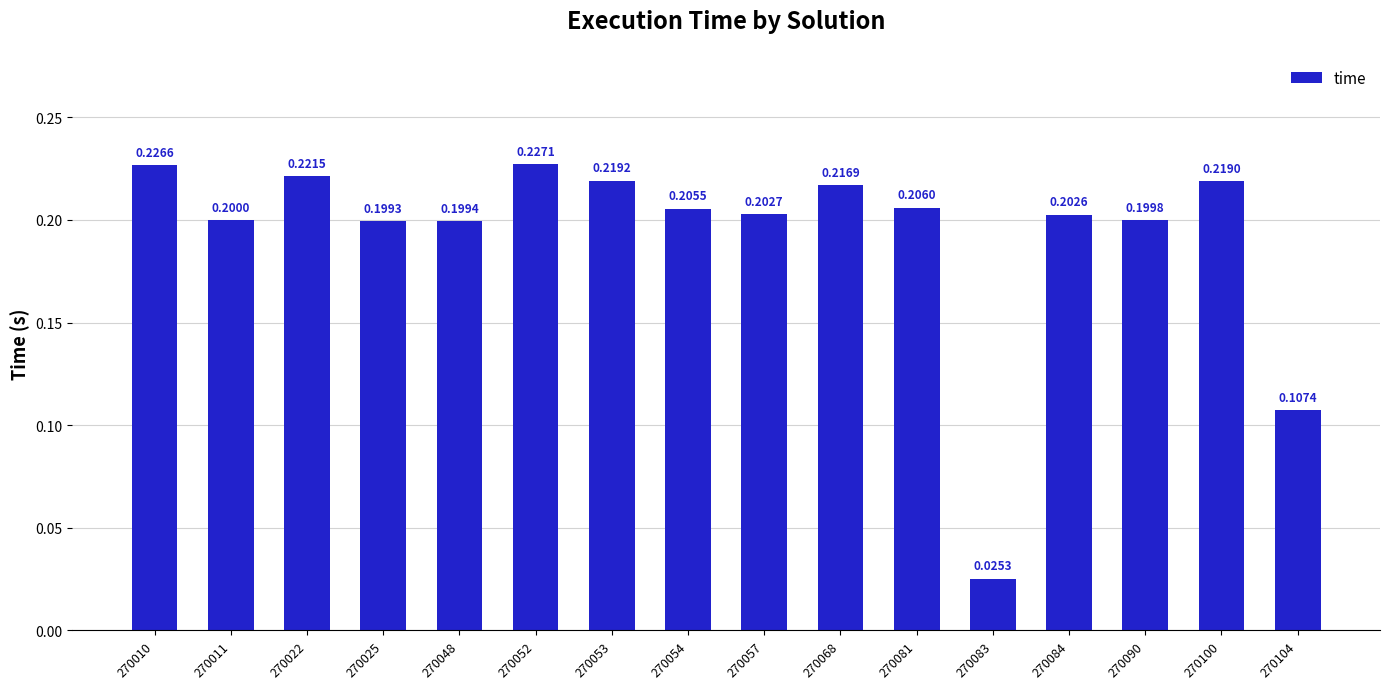

What is the sum of all values?

3.1